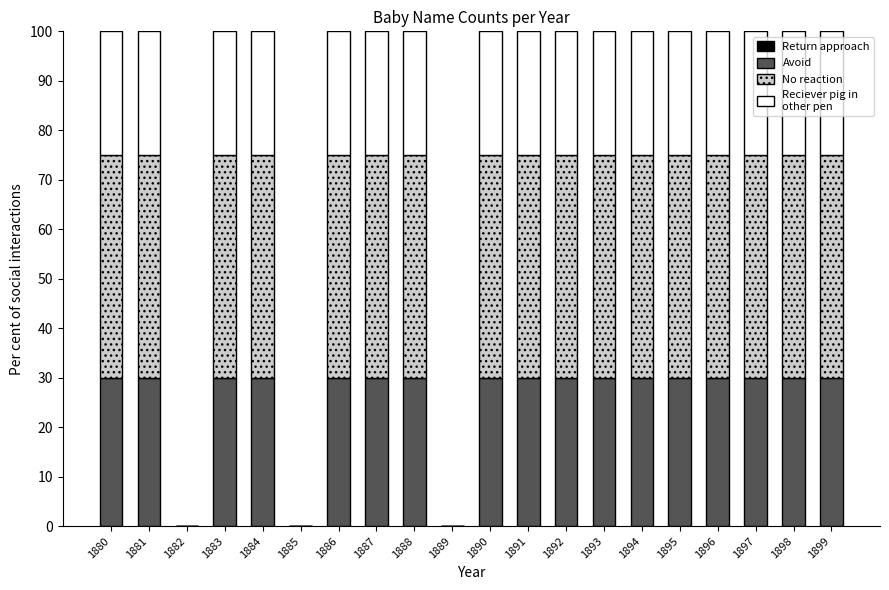

What is the total value across all series at 1881?

100